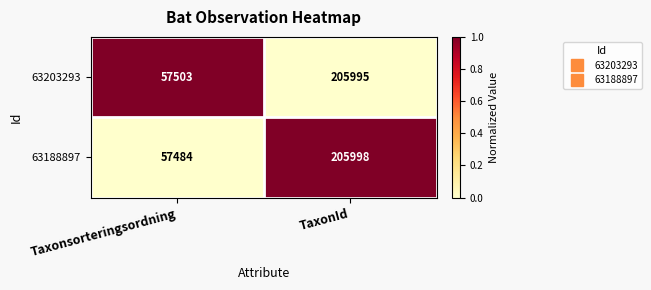

The value of 63188897 at TaxonId is 83572. True or false?

False